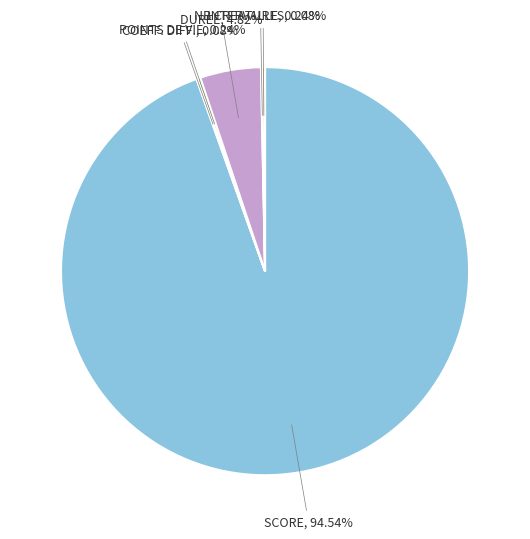

Which category has the biggest portion of the pie?

SCORE